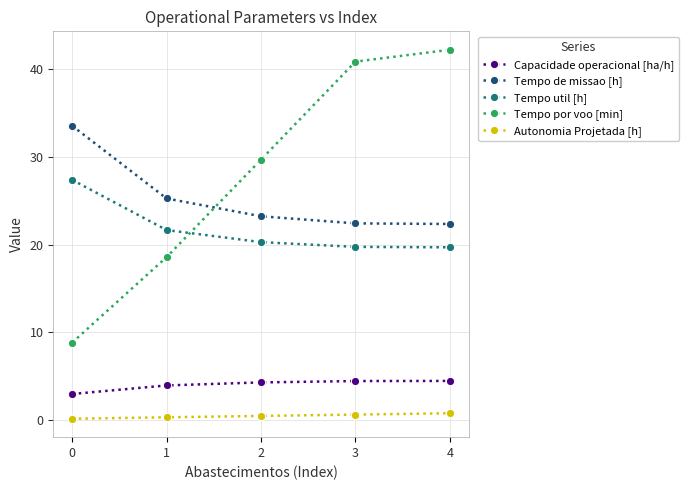

What is the lowest value of the Autonomia Projetada [h] series?

0.2